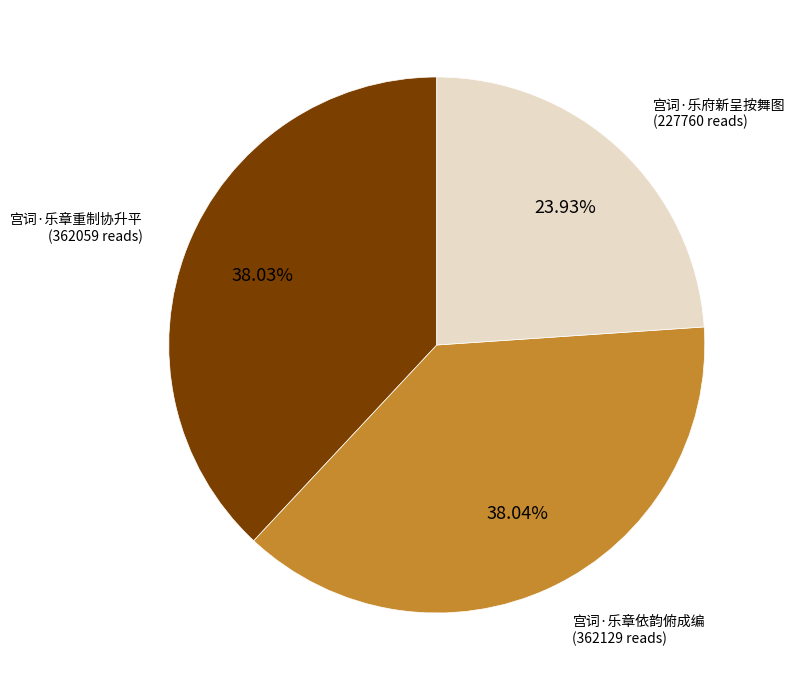

Is there any slice that represents more than half of the pie?

No